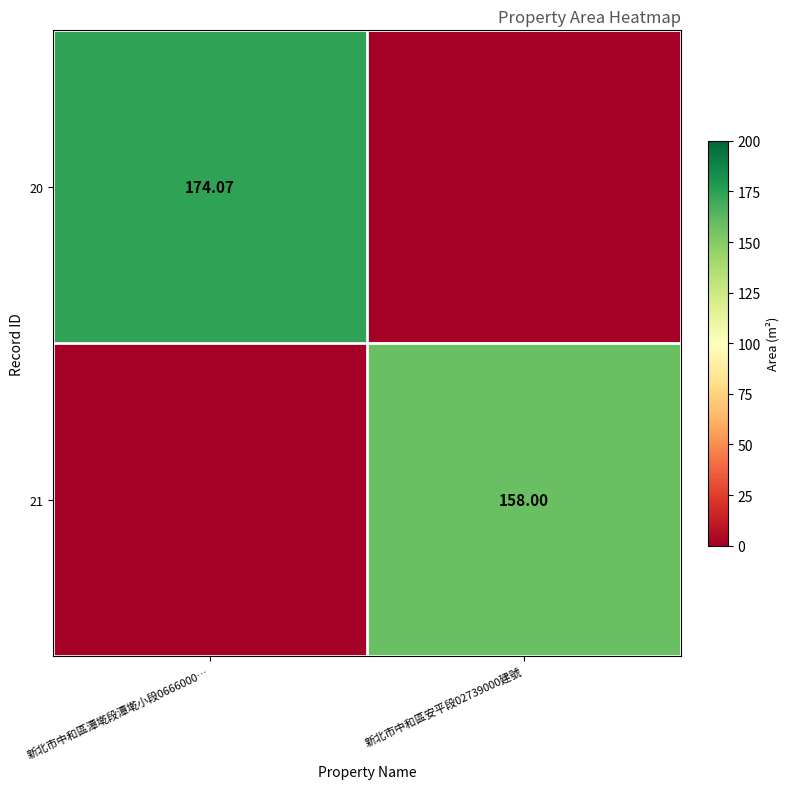

True or false: 20 has a value of 71.0 at 新北市中和區潭墘段潭墘小段0666000….

False